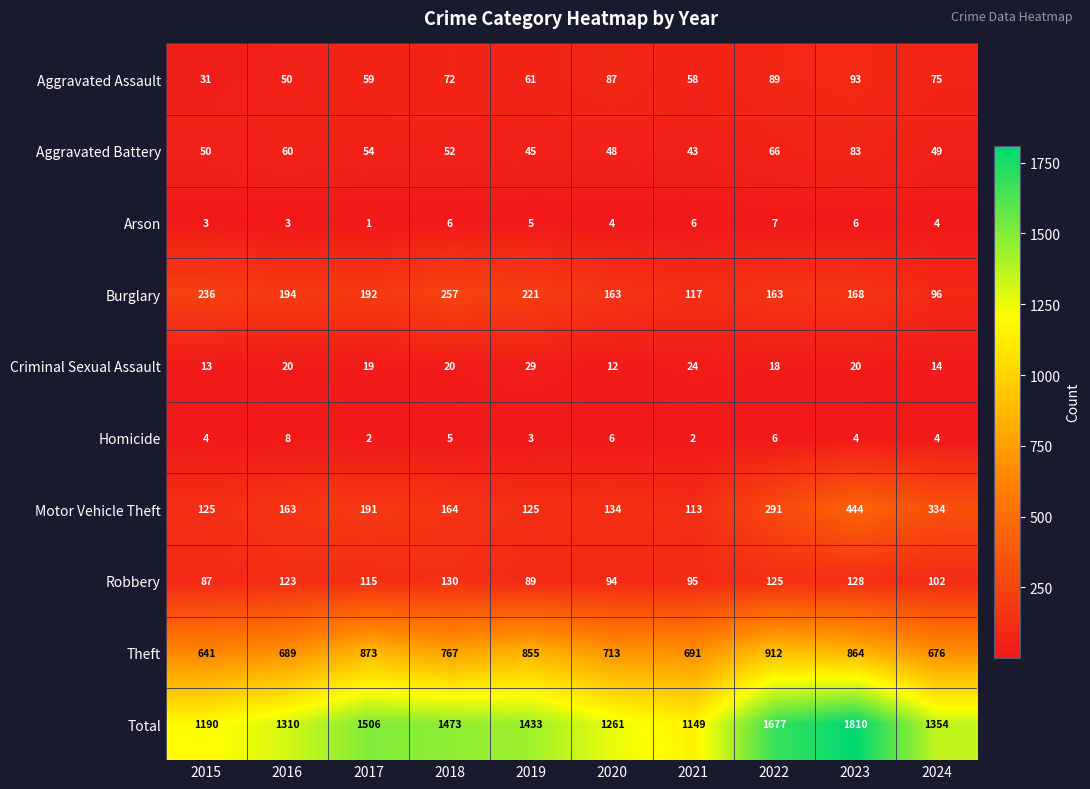

How many categories are shown in the chart?

10